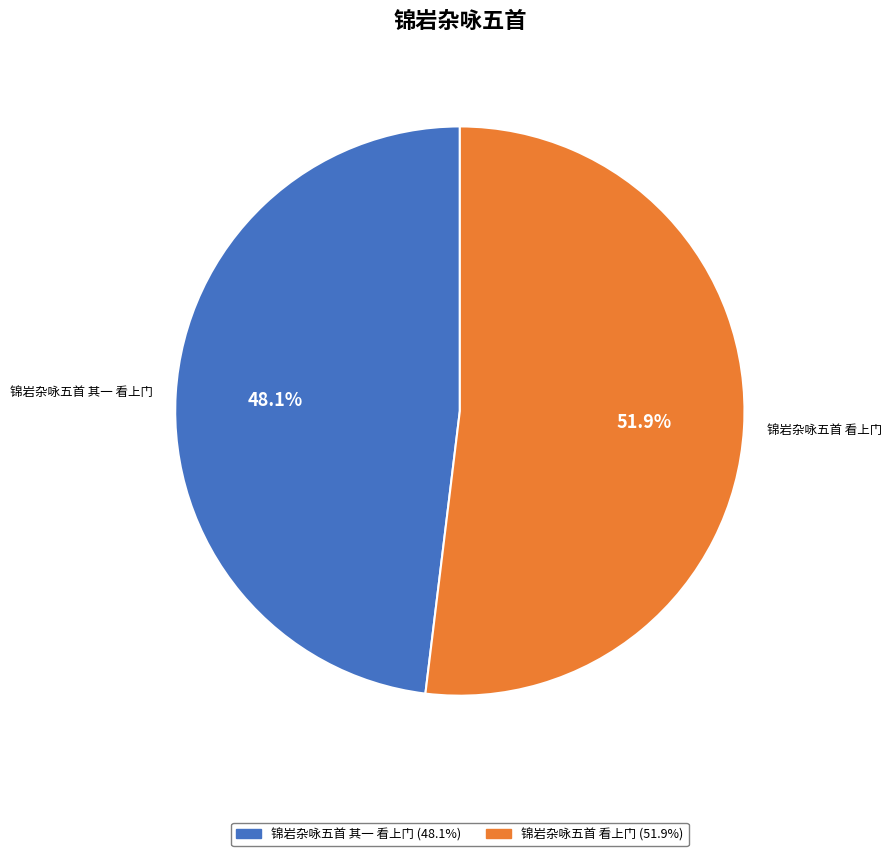

Which category accounts for the majority?

锦岩杂咏五首 看上门